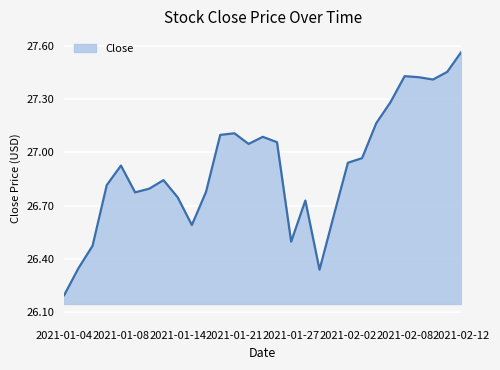

What is the difference between the maximum and minimum values?

1.4